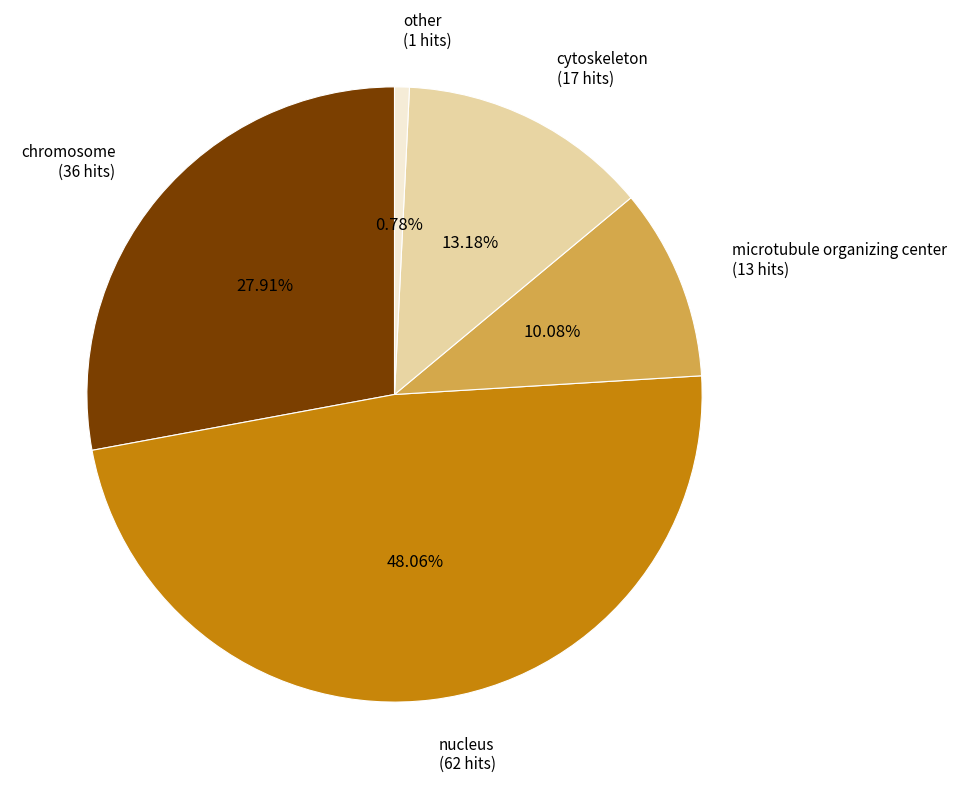

Rank the categories by value from lowest to highest.

other, microtubule organizing center, cytoskeleton, chromosome, nucleus